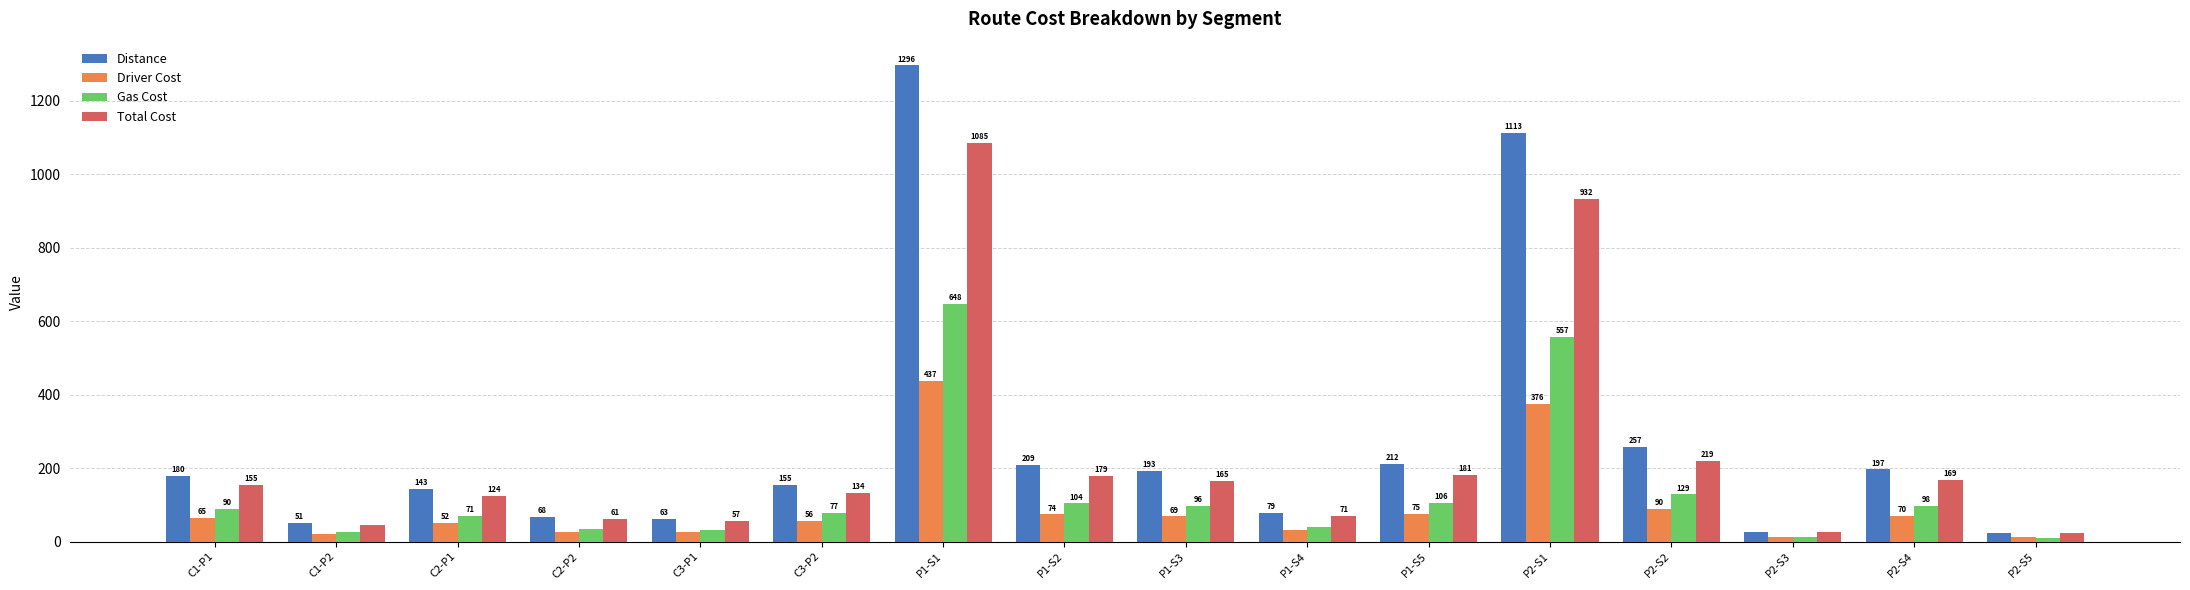

How many bars are there in total?

64